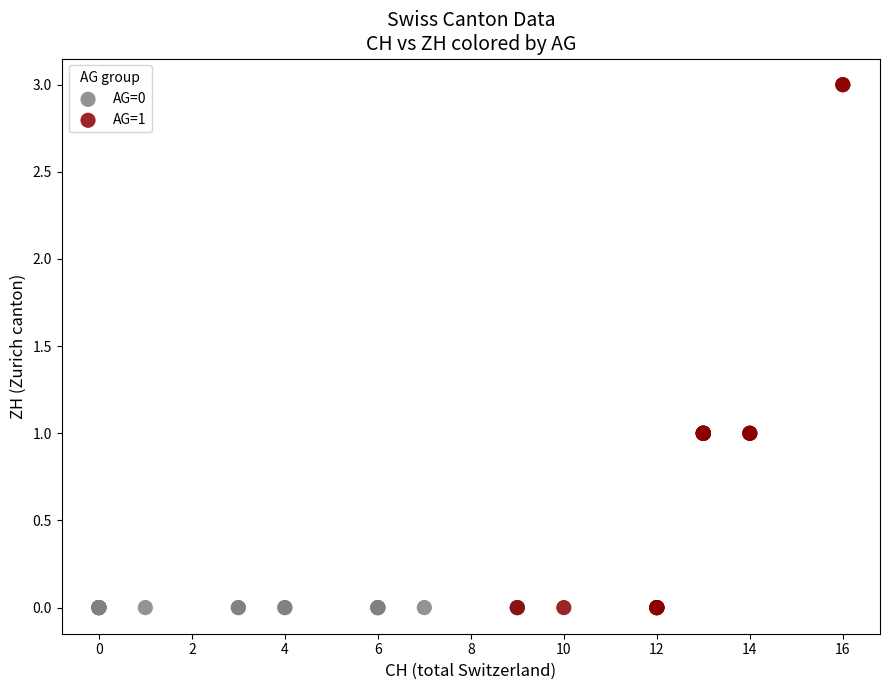

Which series contains the highest Y value?

AG=1